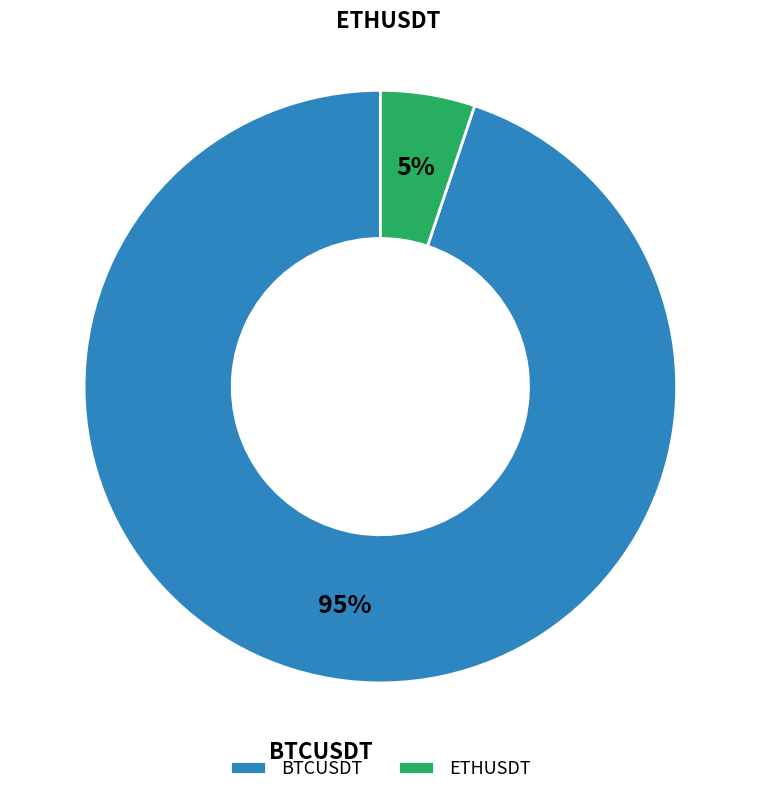

Combined, do ETHUSDT and BTCUSDT account for over 50%?

Yes